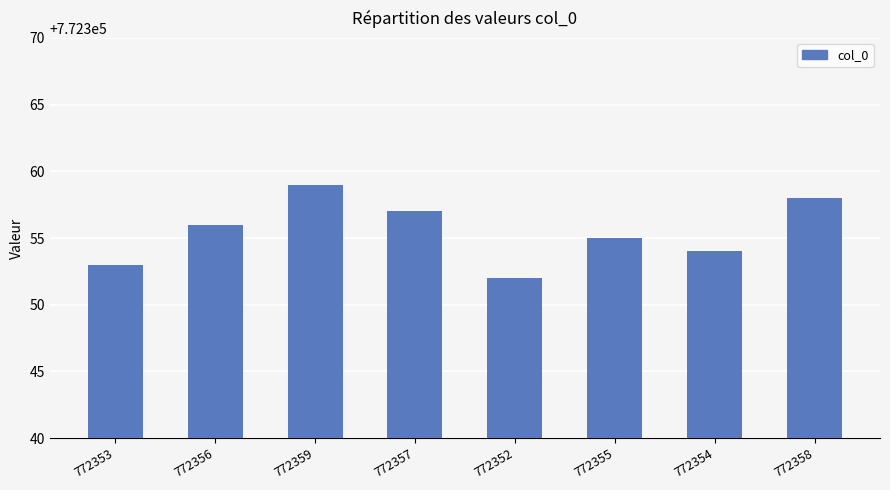

What is the value of the 7th bar from the left?

772354